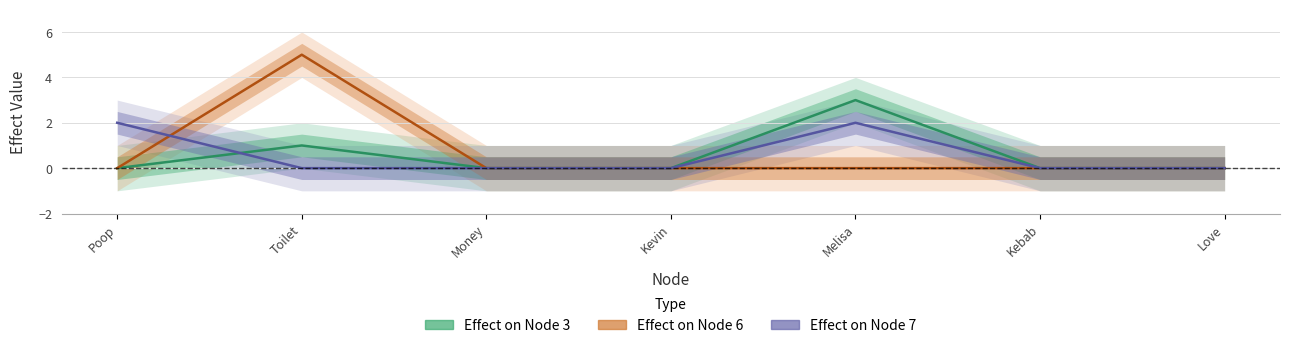

How many values in Effect on Node 3 are above zero?

2